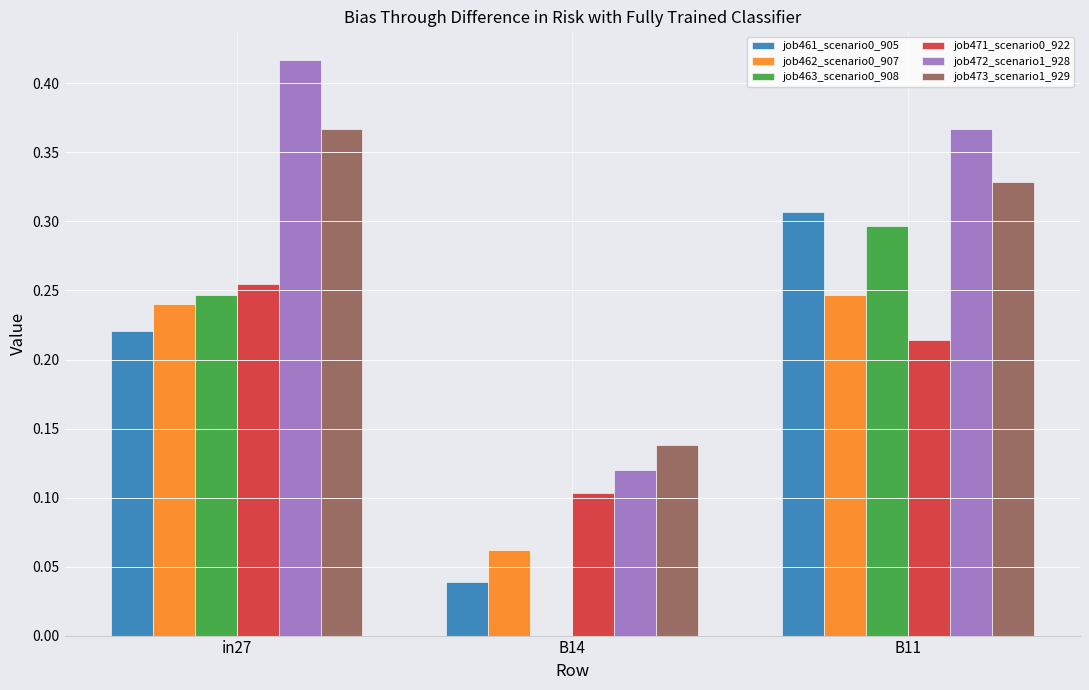

What is the sum of the job461_scenario0_905 values at in27 and B11?

0.5